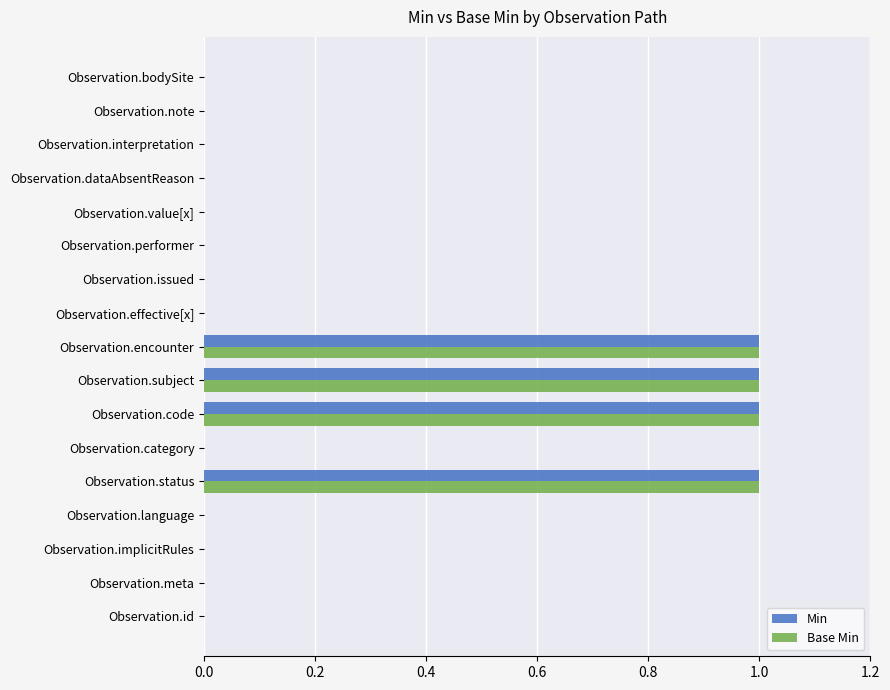

Is it true that Min equals 0 at Observation.effective[x]?

True